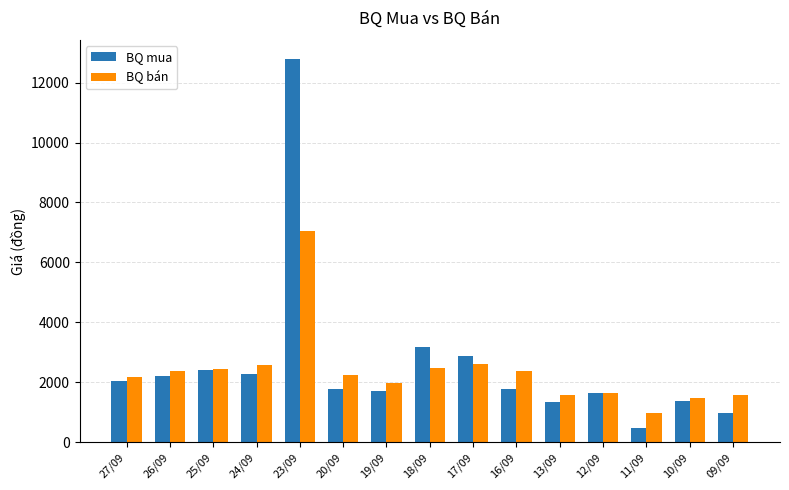

What is the difference between the highest and lowest values at 09/09?

611